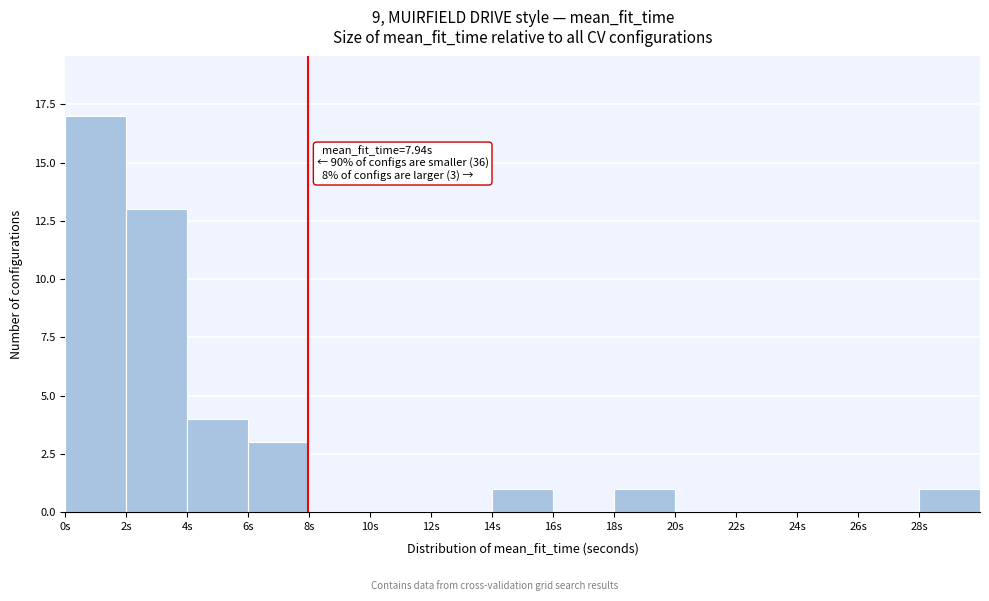

Which range on the x-axis has the tallest bar?

0 to 2